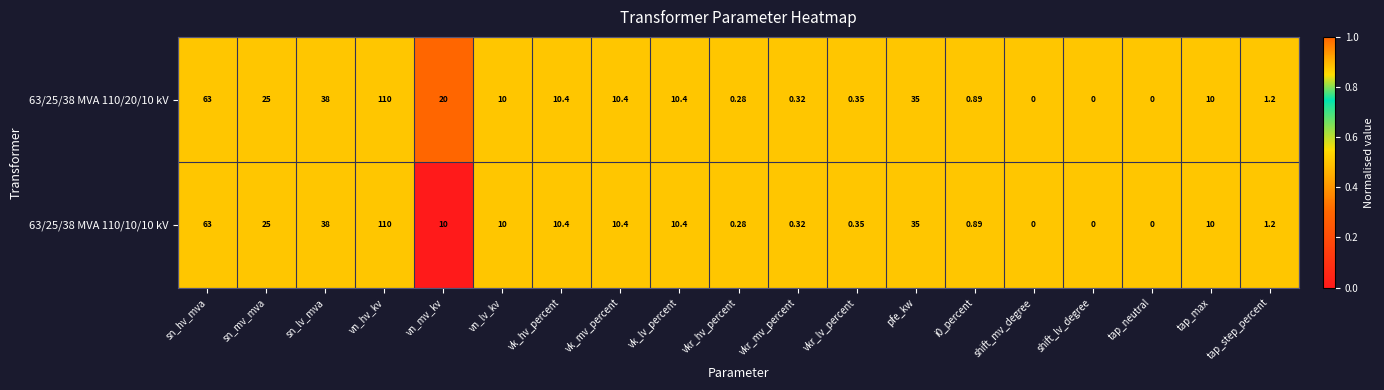

At which category is the sum across all series the highest?

vn_hv_kv